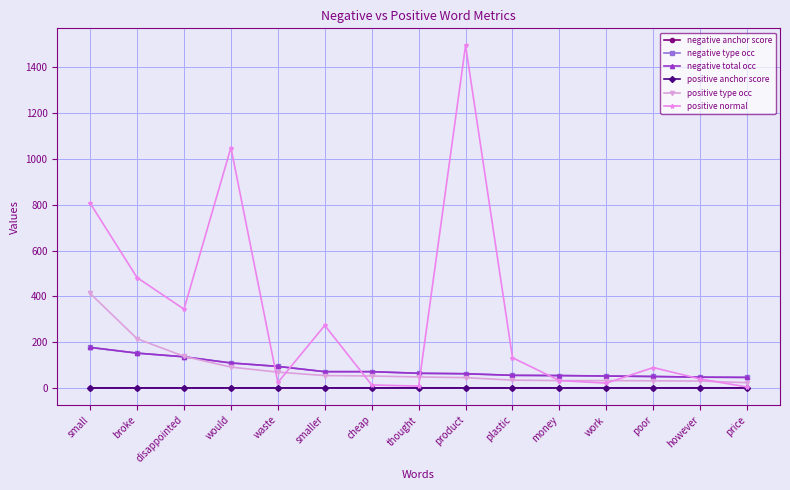

Does the chart have visible grid lines?

Yes